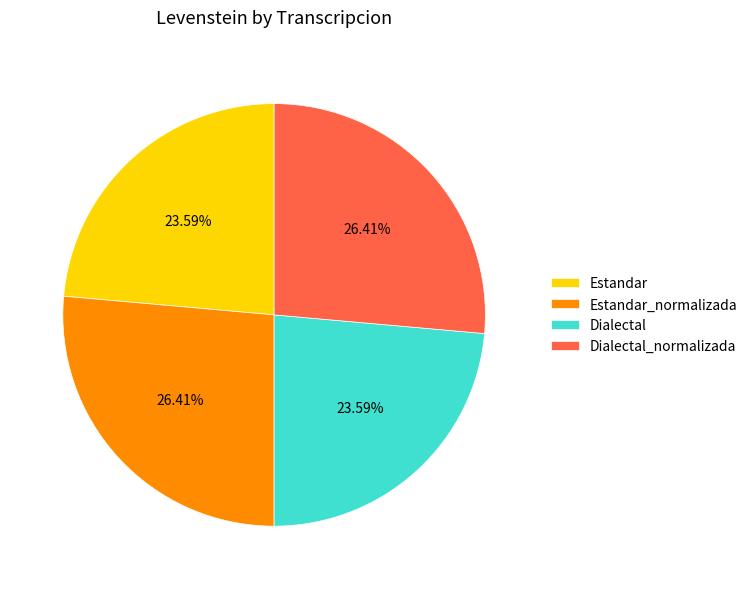

To the nearest percent, what is the difference between the Dialectal_normalizada and Dialectal slice percentages?

3%